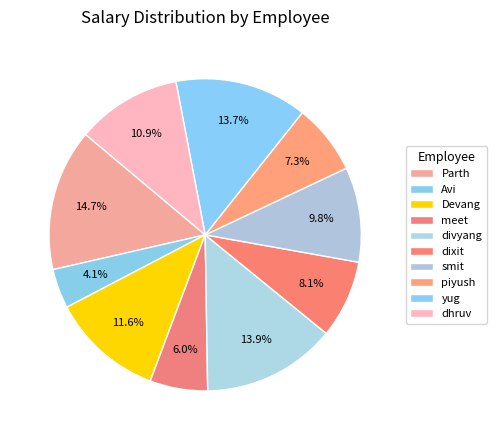

How much of the chart is everything except piyush?

92.7%